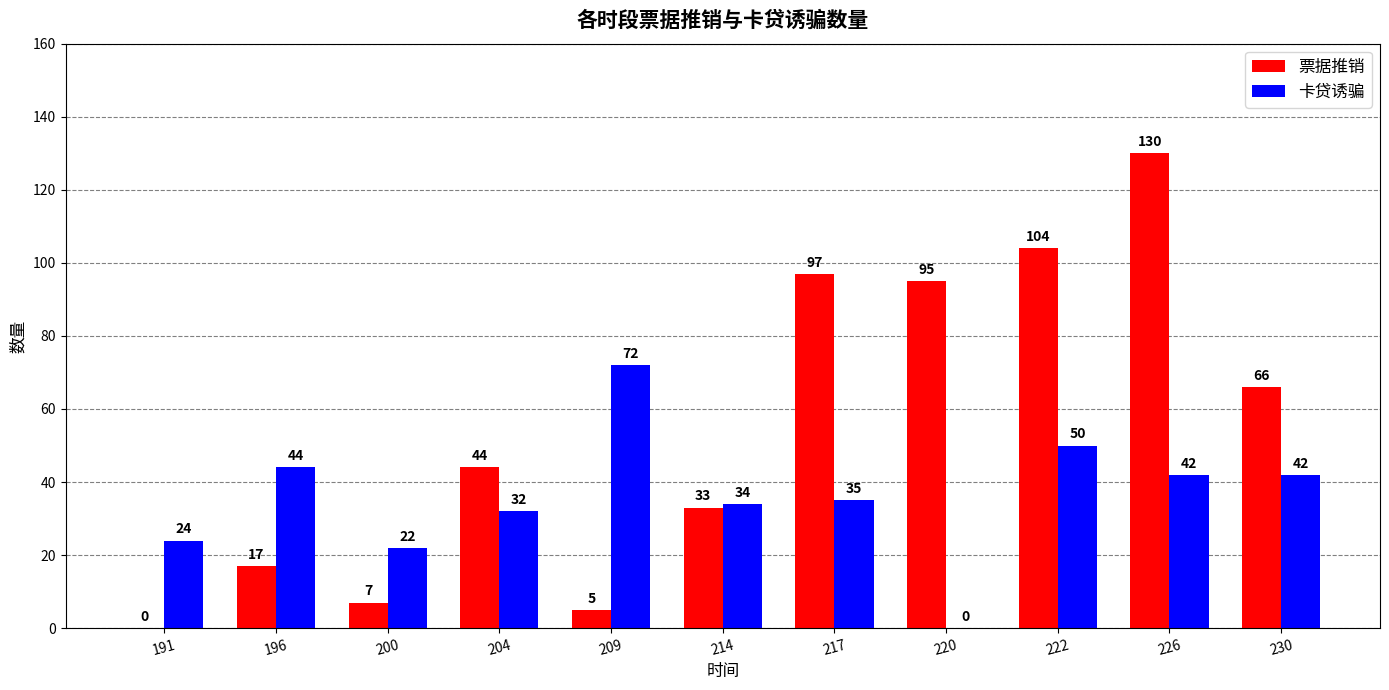

Which category has the highest value in the 卡贷诱骗 series?

209